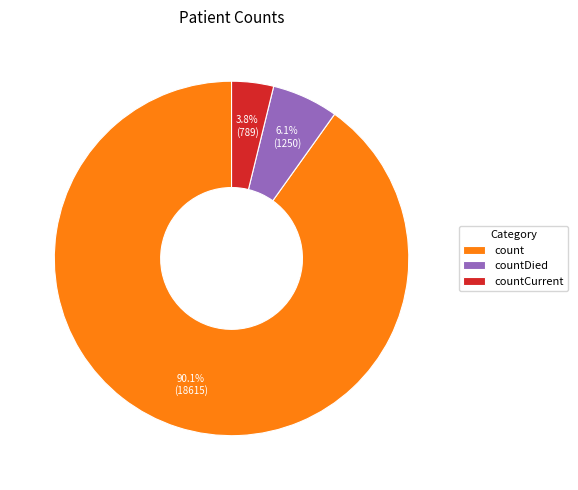

Which has a higher value, countCurrent or countDied?

countDied